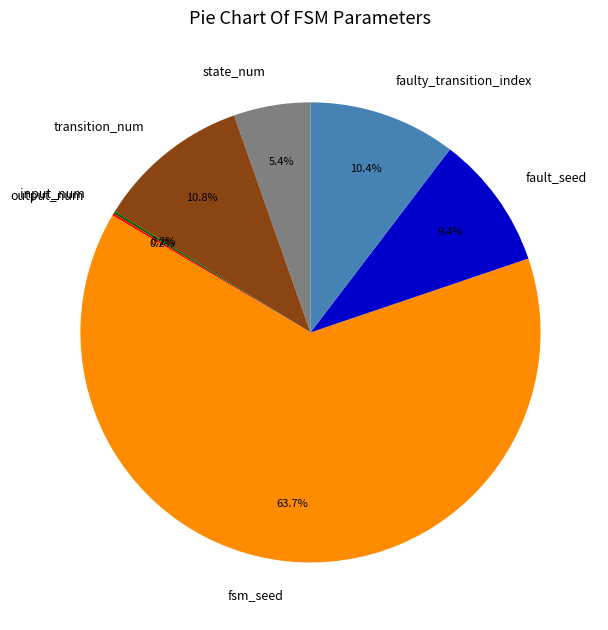

What is the ratio of the value at state_num to the value at fault_seed?

0.6